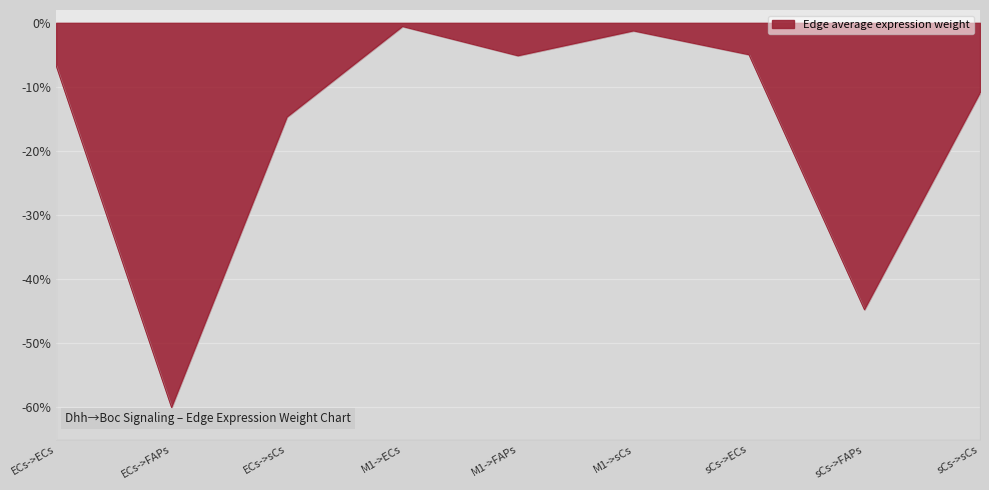

How many values exceed -6?

4